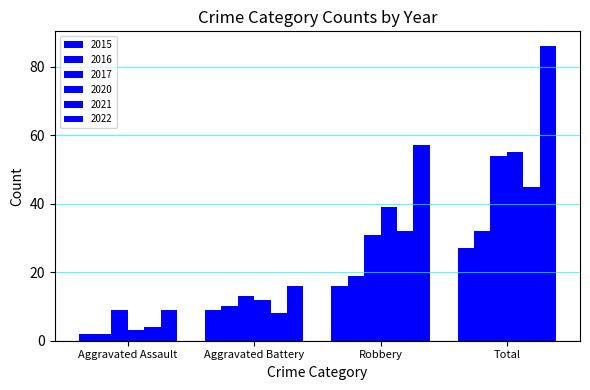

At Robbery, list the series in order from smallest to largest.

2015, 2016, 2017, 2021, 2020, 2022